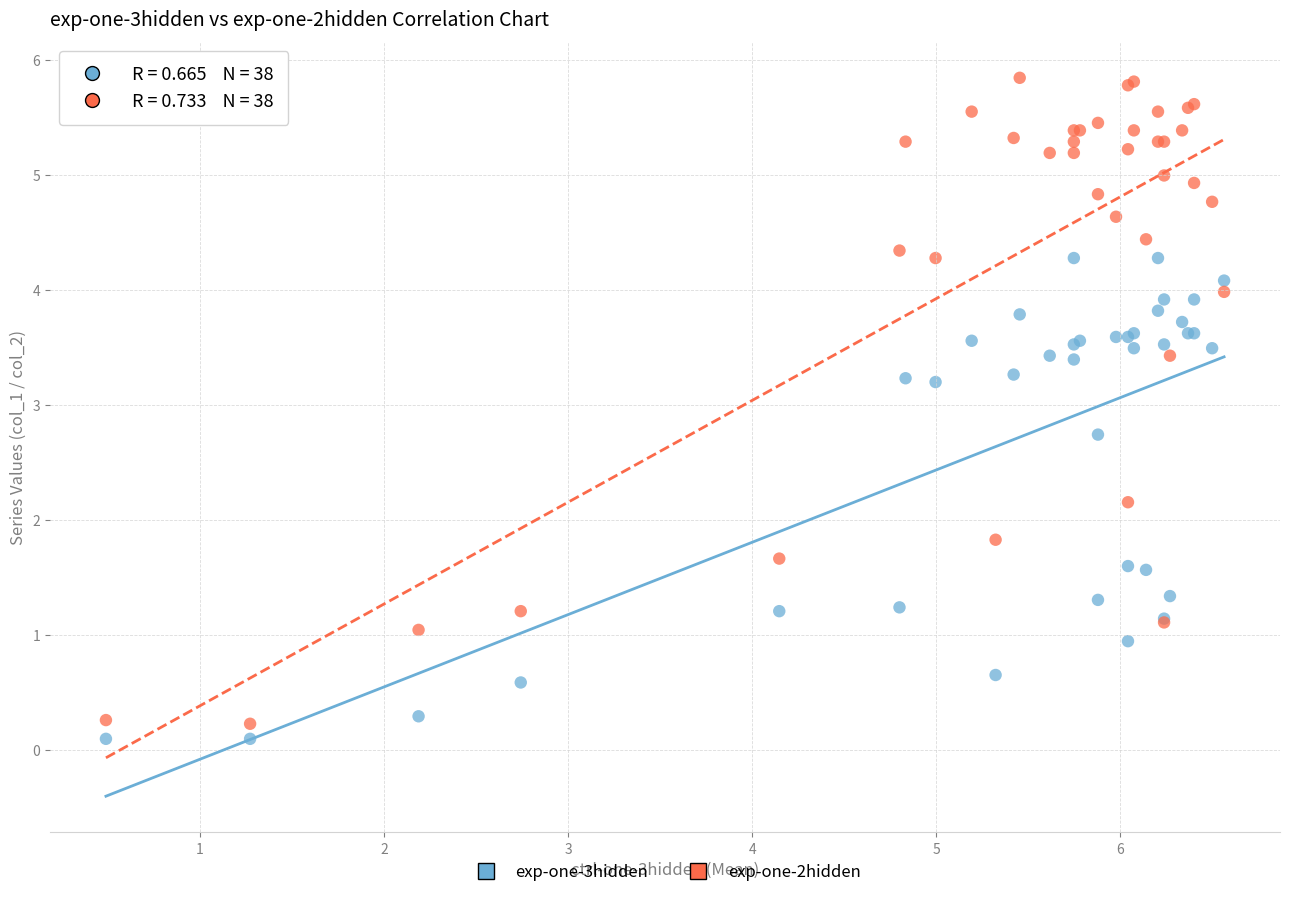

Which series has the widest spread of Y values?

exp-one-2hidden